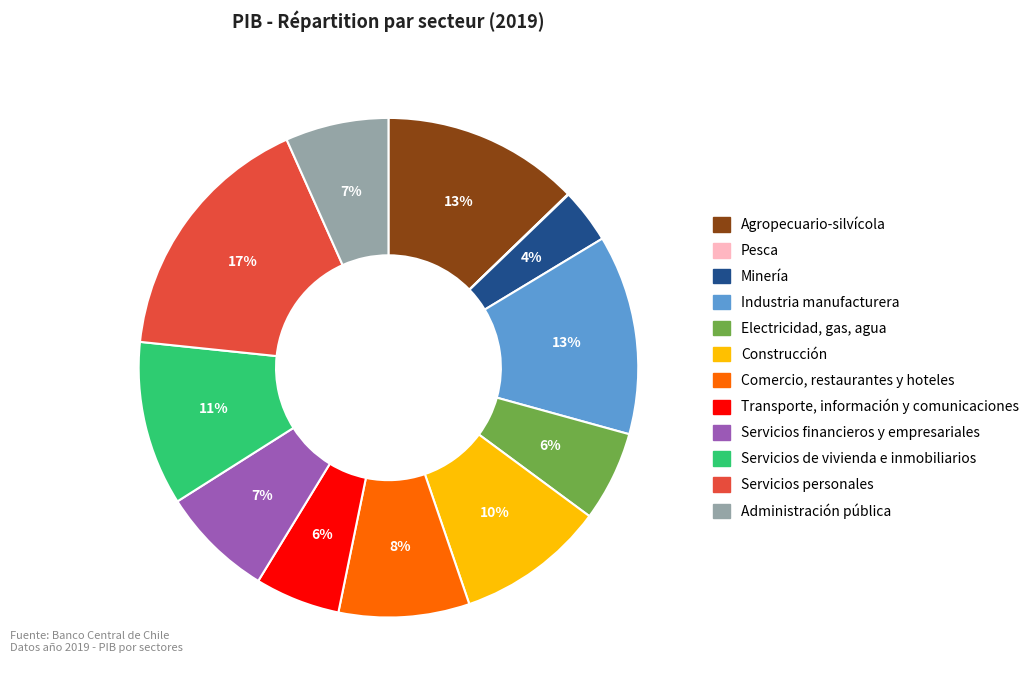

Which has a higher value, Servicios de vivienda e inmobiliarios or Servicios personales?

Servicios personales